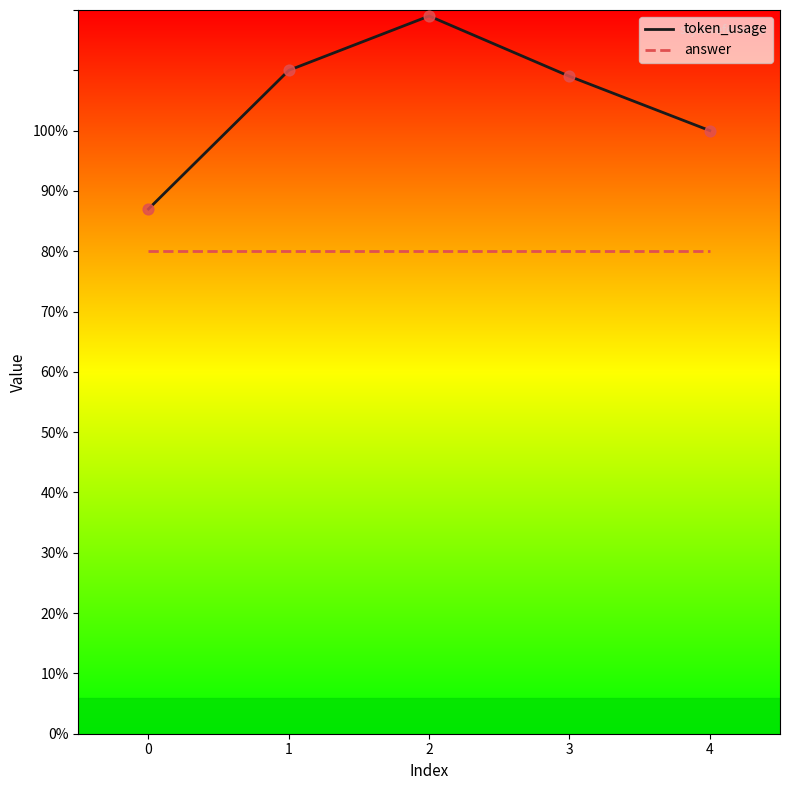

What is the total value across all series at 0?

167